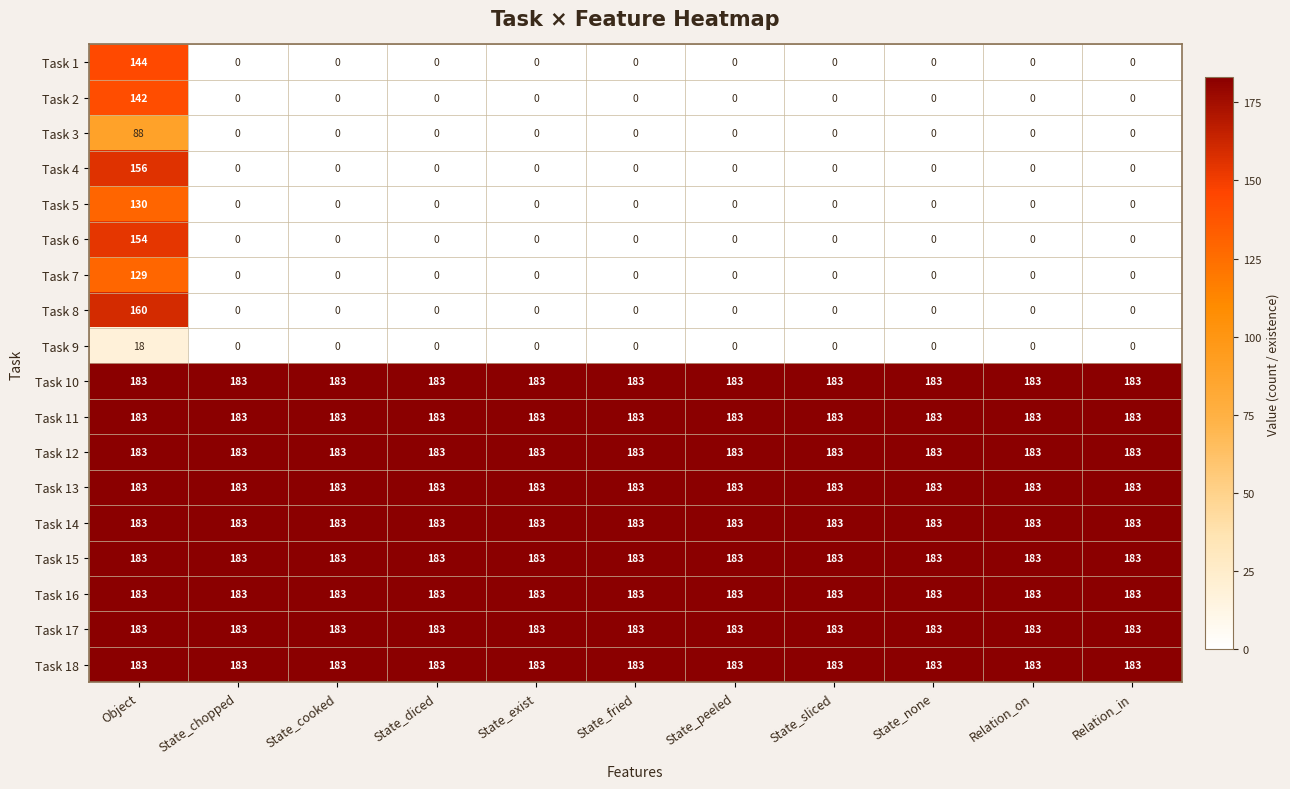

At which category is the sum across all series the highest?

Object